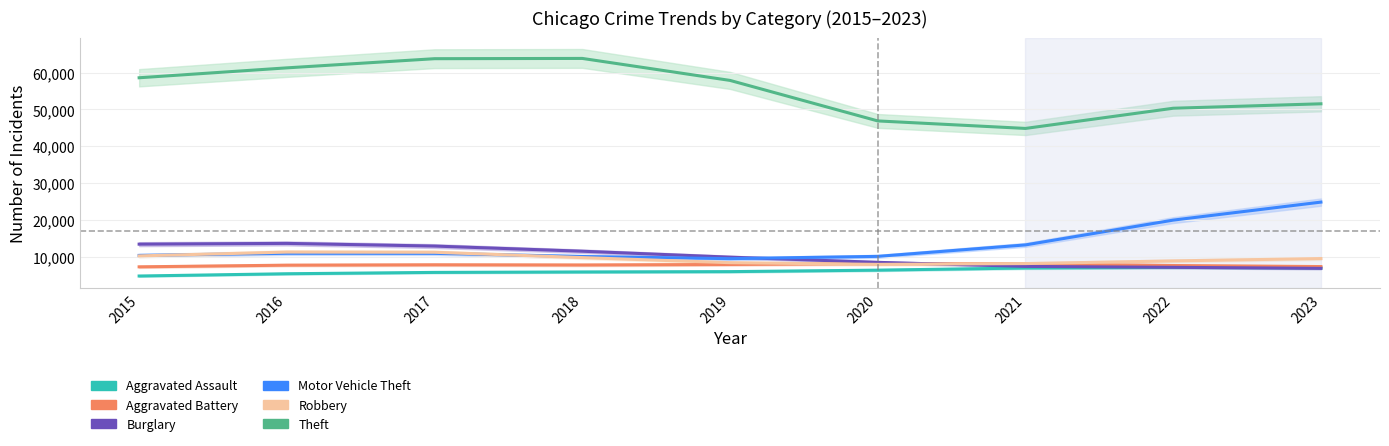

What is the sum of the Burglary values at 2019 and 2020?

18449.3